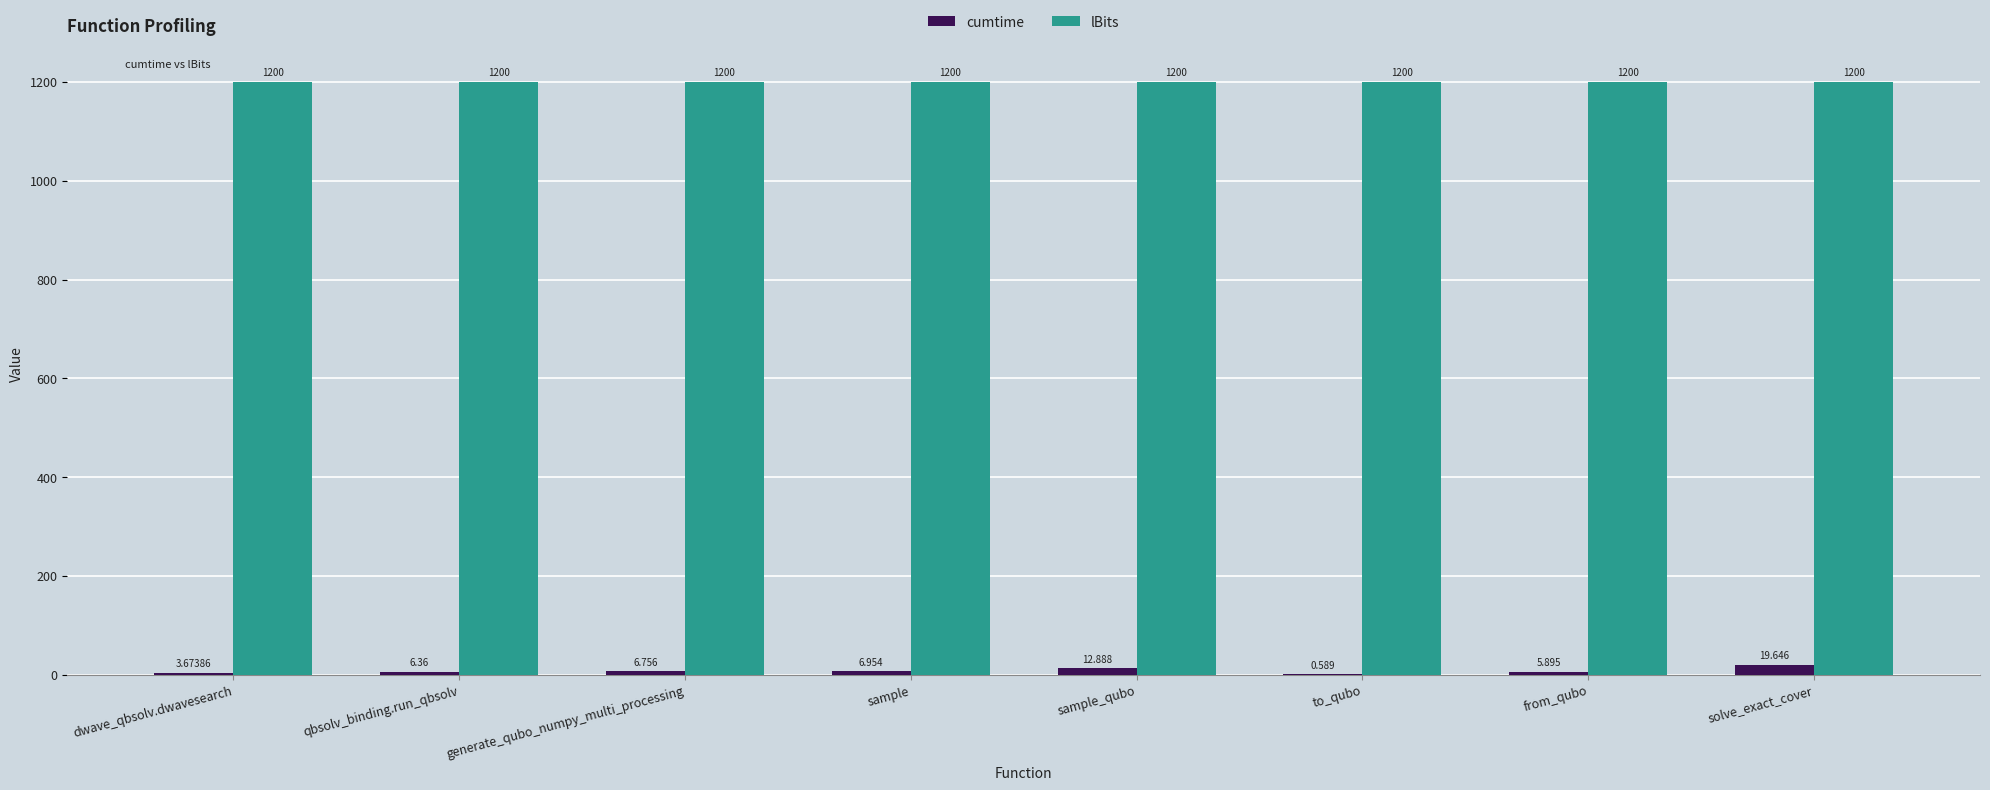

Which series changed the most between sample and sample_qubo?

cumtime